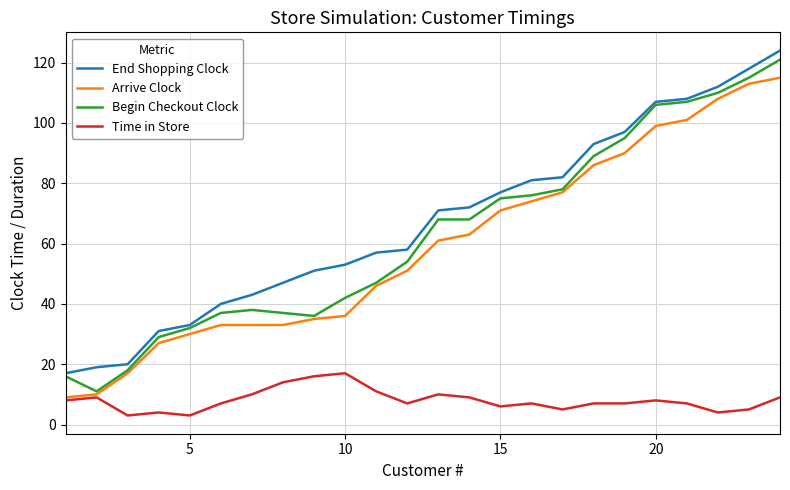

True or false: End Shopping Clock and Time in Store cross at least once.

False